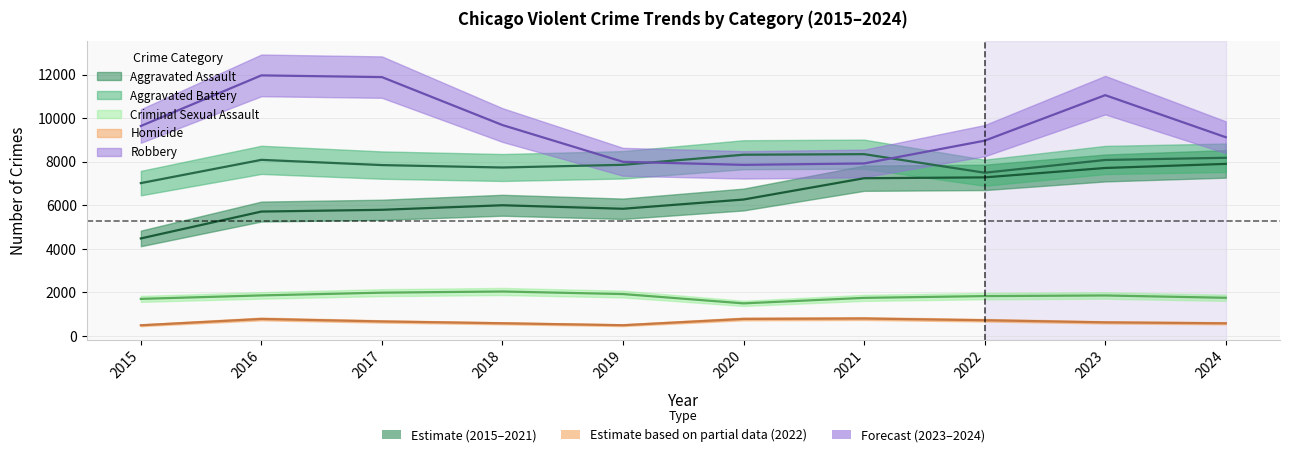

True or false: Robbery and Aggravated Assault intersect in this chart.

False